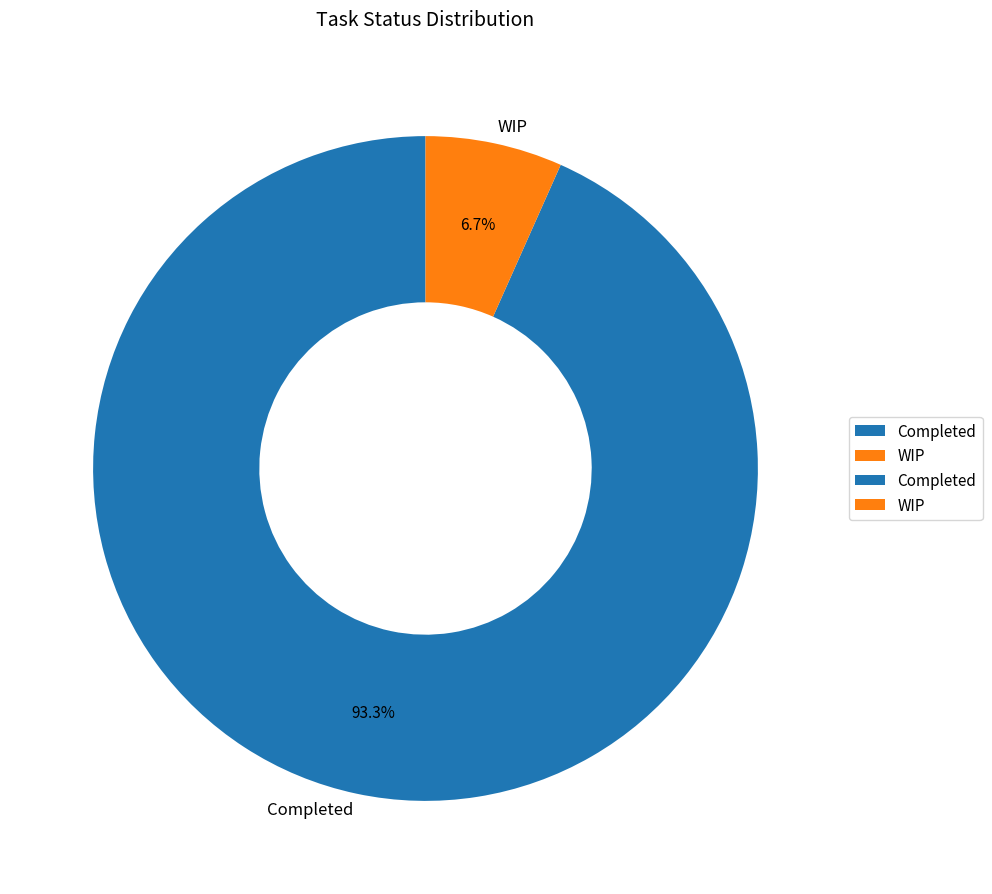

Does any single category account for the majority?

Yes